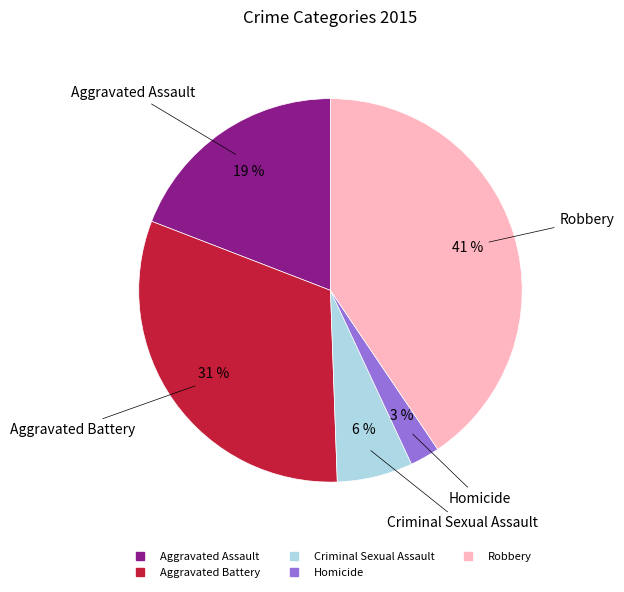

To the nearest percent, what is the difference between the largest and smallest slice percentages?

38%